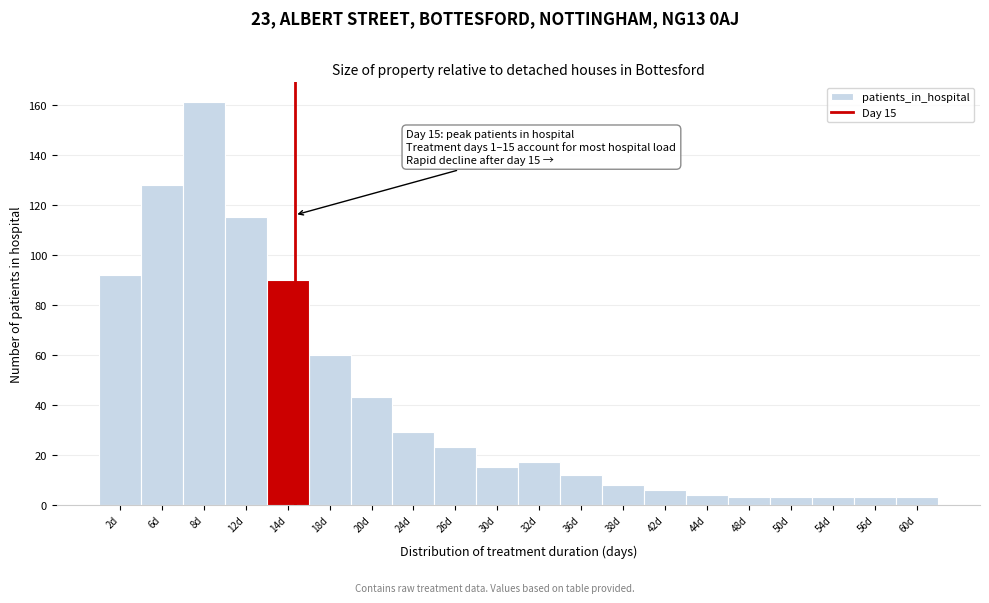

Which range on the x-axis has the tallest bar?

7 to 10